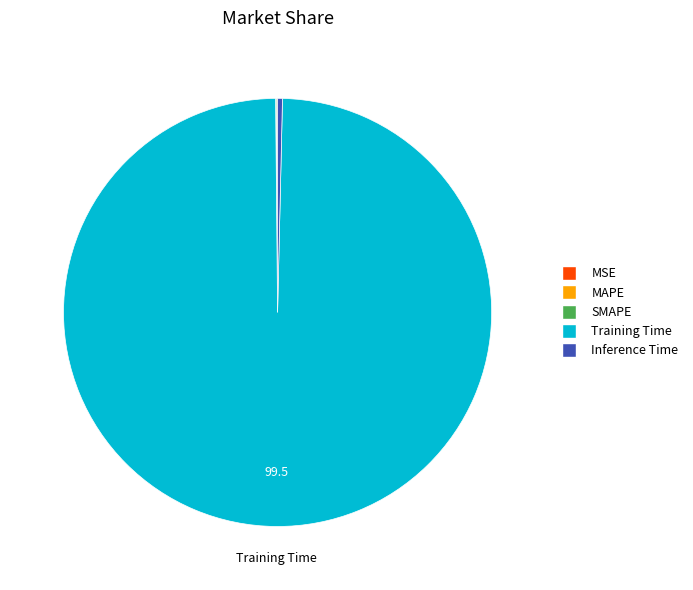

Which category has the biggest portion of the pie?

Training Time